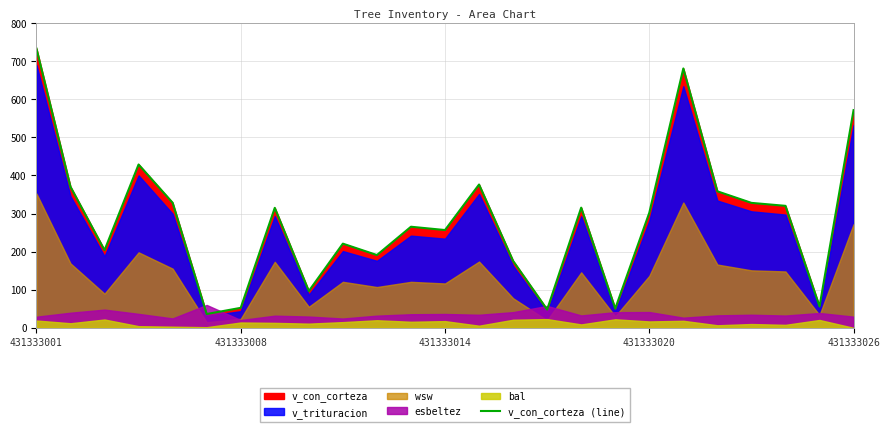

What is the sum of all values?

7081.9